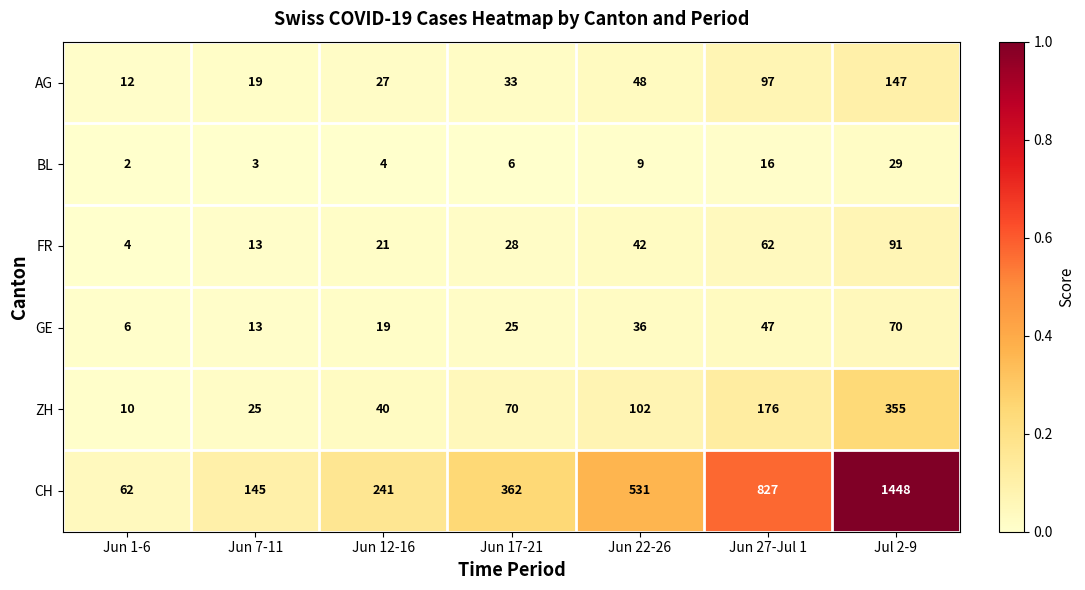

The value of GE at Jun 22-26 is 36. True or false?

True